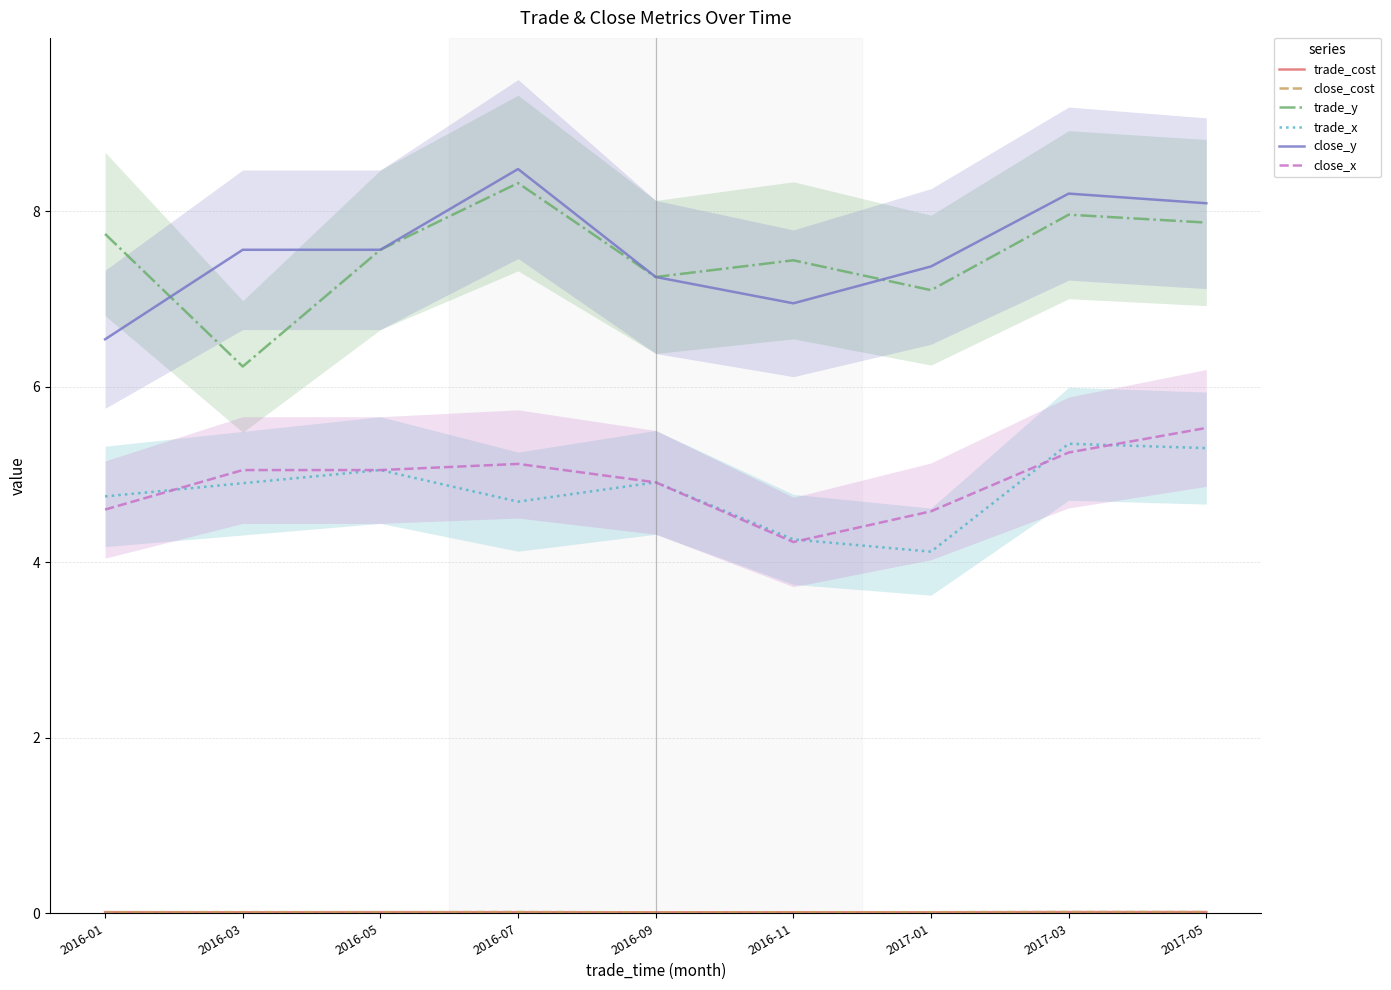

Reading left to right, what are all the values shown in this chart?

trade_cost: 2016-01=0.0	2016-03=0.0	2016-05=0.0	2016-07=0.0	2016-09=0.0	2016-11=0.0	2017-01=0.0	2017-03=0.0	2017-05=0.0
close_cost: 2016-01=0.0	2016-03=0.0	2016-05=0.0	2016-07=0.0	2016-09=0.0	2016-11=0.0	2017-01=0.0	2017-03=0.0	2017-05=0.0
trade_y: 2016-01=7.7	2016-03=6.2	2016-05=7.6	2016-07=8.3	2016-09=7.2	2016-11=7.4	2017-01=7.1	2017-03=8.0	2017-05=7.9
trade_x: 2016-01=4.8	2016-03=4.9	2016-05=5.0	2016-07=4.7	2016-09=4.9	2016-11=4.3	2017-01=4.1	2017-03=5.3	2017-05=5.3
close_y: 2016-01=6.5	2016-03=7.6	2016-05=7.6	2016-07=8.5	2016-09=7.2	2016-11=7.0	2017-01=7.4	2017-03=8.2	2017-05=8.1
close_x: 2016-01=4.6	2016-03=5.0	2016-05=5.0	2016-07=5.1	2016-09=4.9	2016-11=4.2	2017-01=4.6	2017-03=5.2	2017-05=5.5